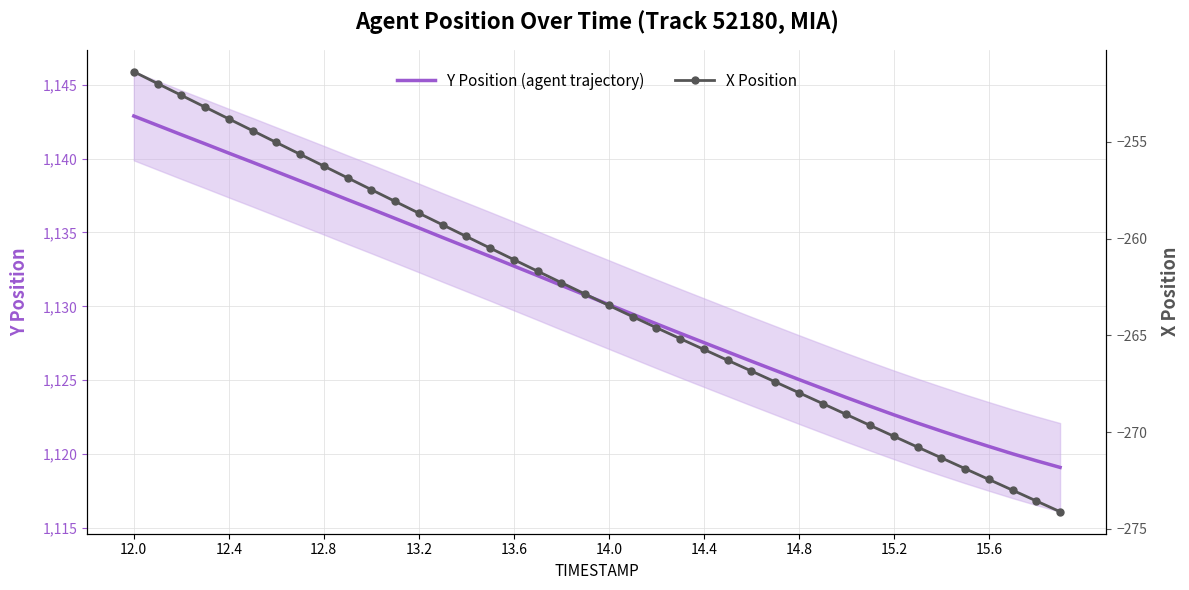

What is the maximum value for Y Position (agent trajectory)?

1142.9